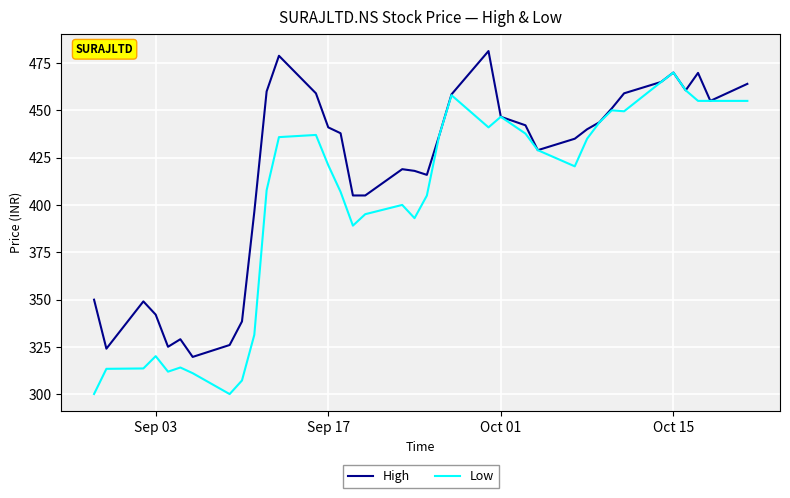

What is the highest value of the High series?

481.4